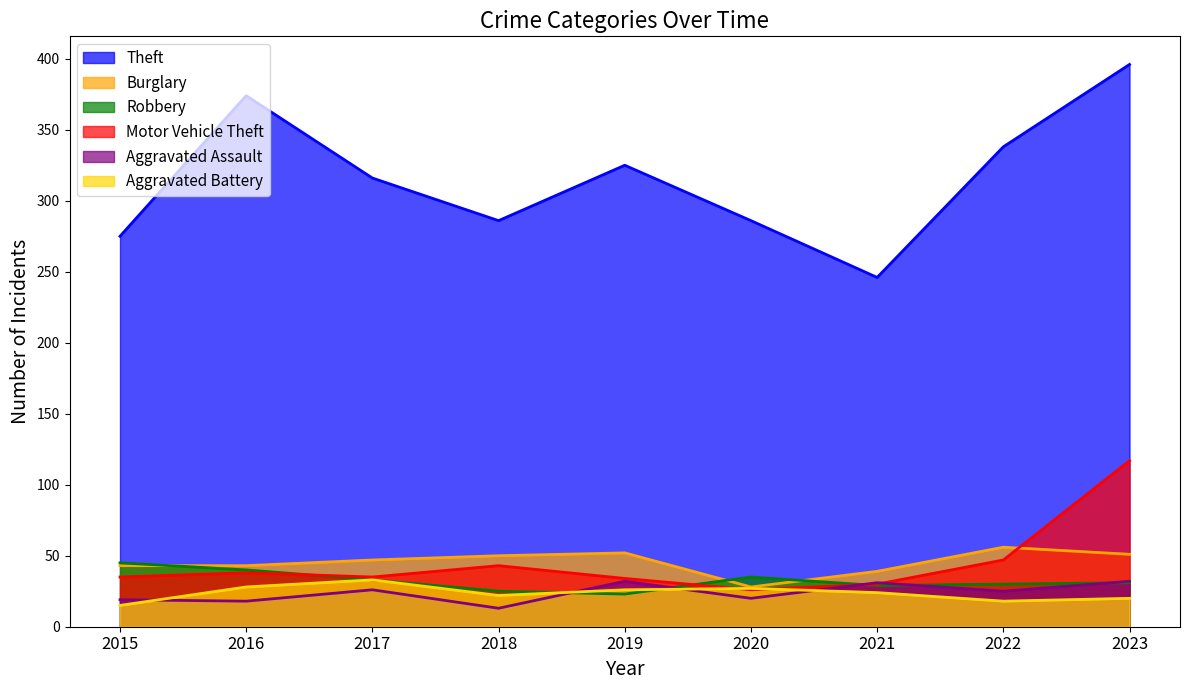

What is the difference between the maximum and minimum values in the Burglary series?

28